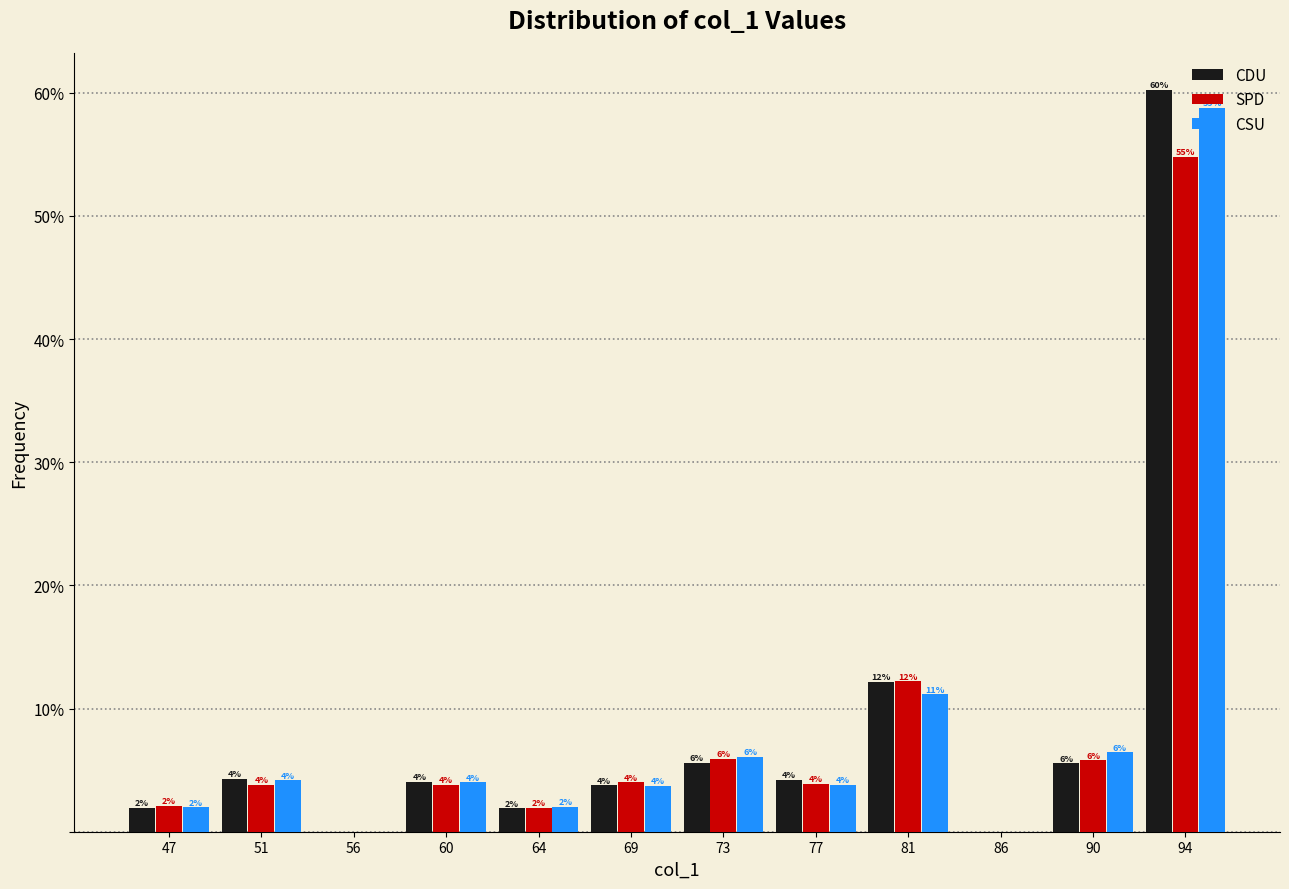

In the CDU series, which range on the x-axis has the tallest bar?

92.5 to 96.5